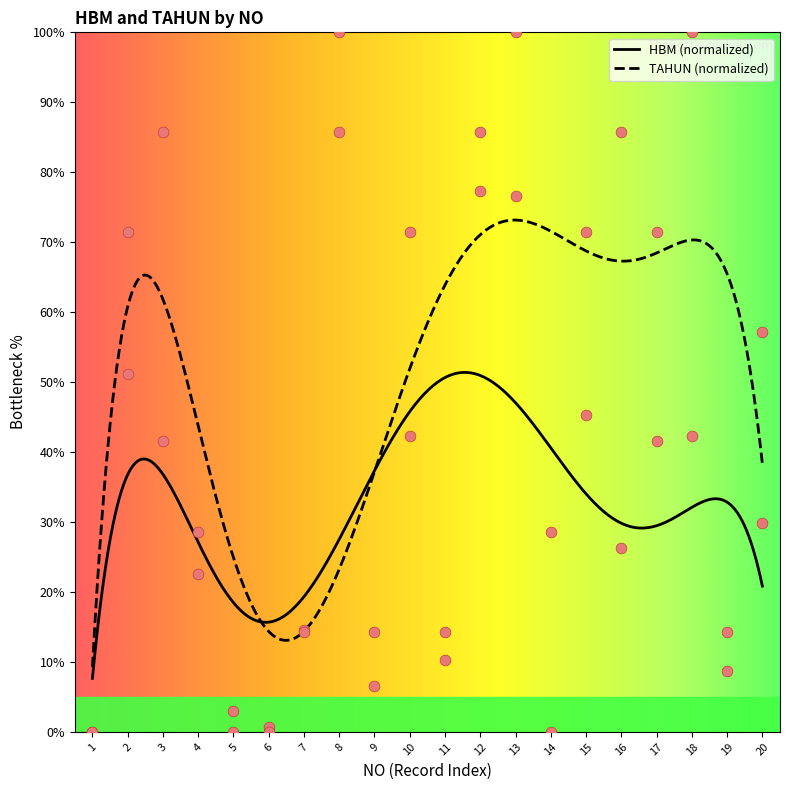

Is the value of TAHUN scaled at 16 greater than the value of HBM by NO at 1?

Yes